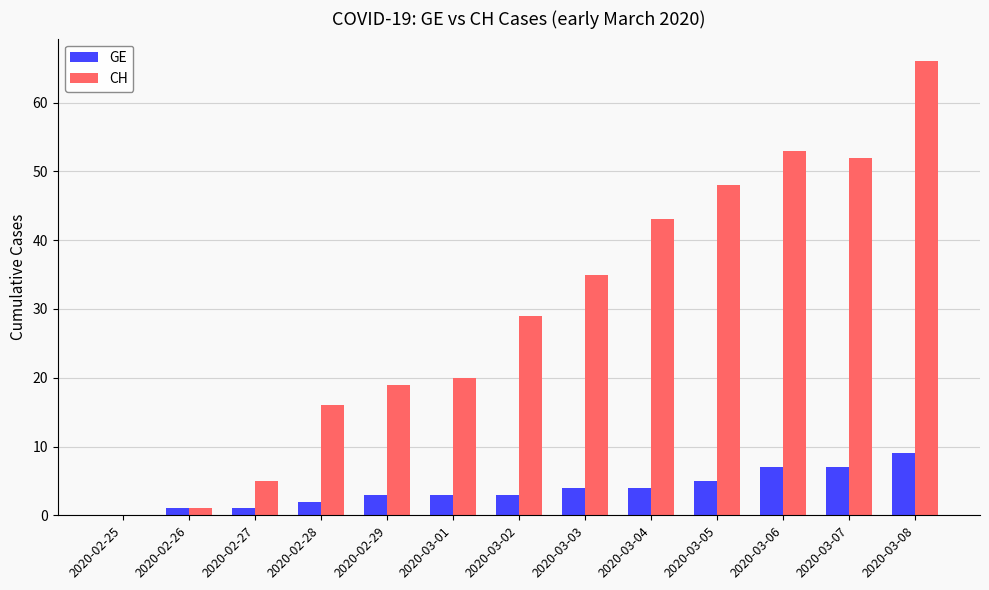

Reading left to right, list all the values displayed in this chart.

GE: 0	1	1	2	3	3	3	4	4	5	7	7	9
CH: 0	1	5	16	19	20	29	35	43	48	53	52	66